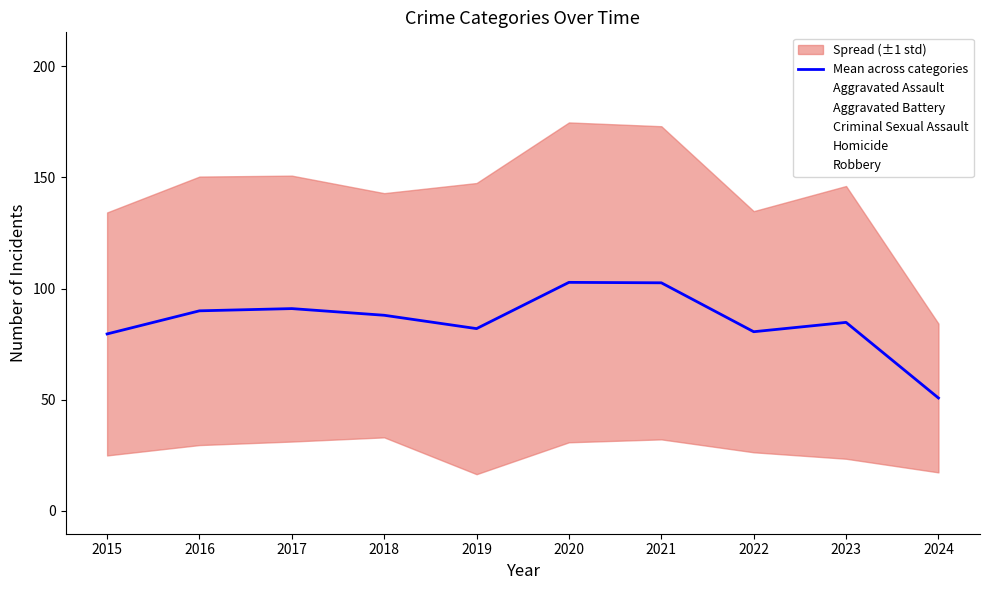

What is the difference between the maximum and minimum values?

52.0